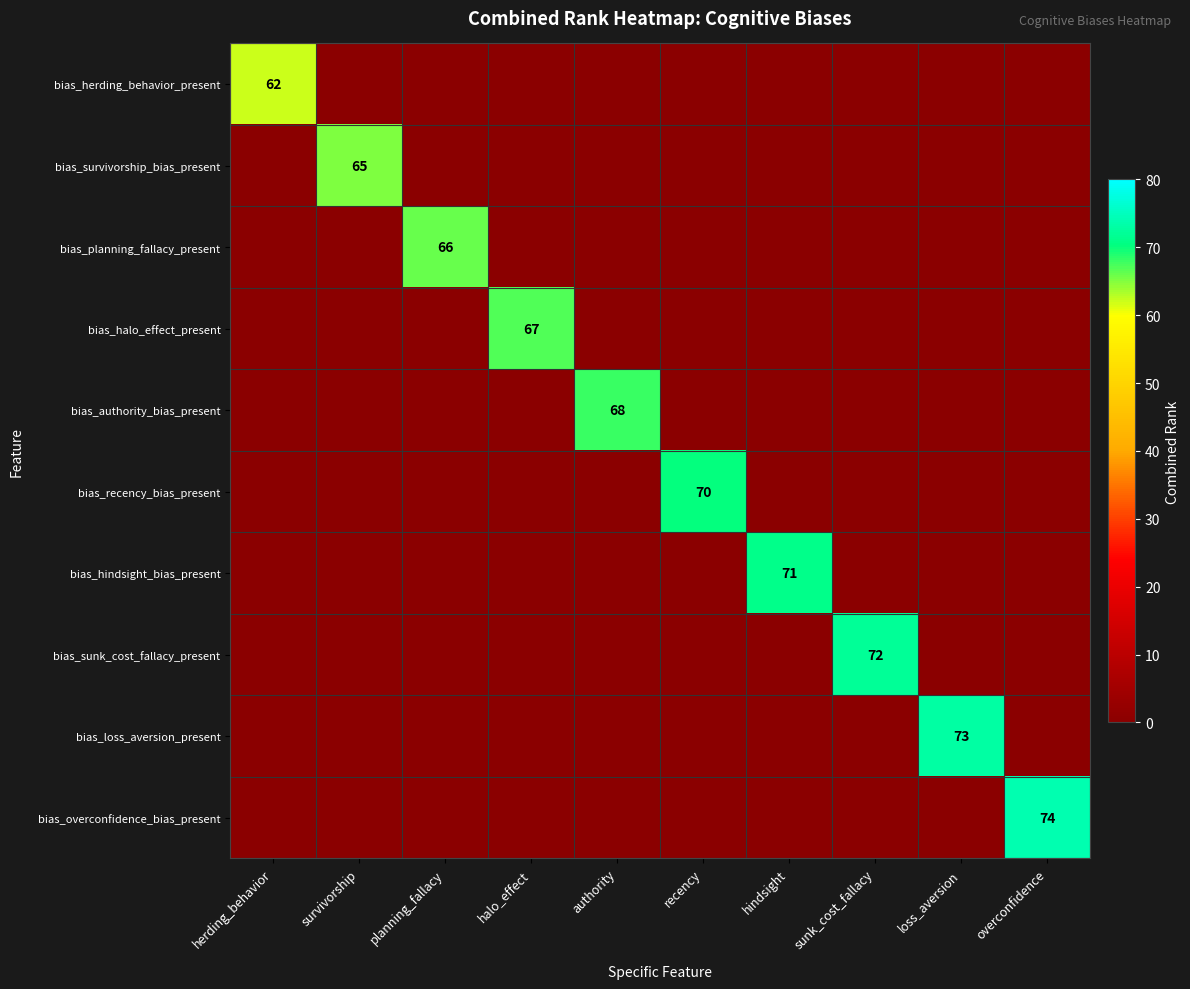

True or false: bias_halo_effect_present has a value of 46 at halo_effect.

False